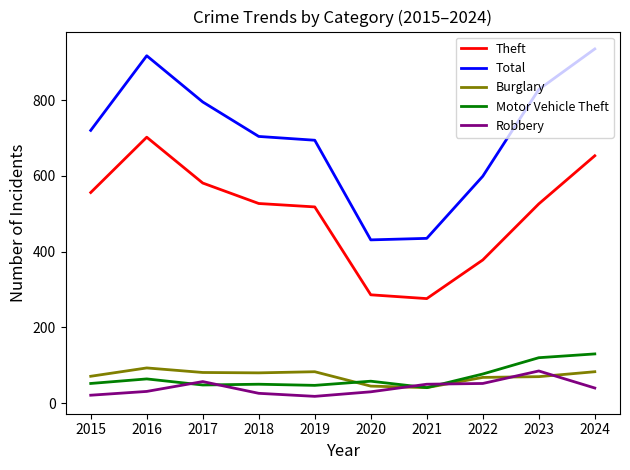

True or false: Motor Vehicle Theft and Theft cross at least once.

False